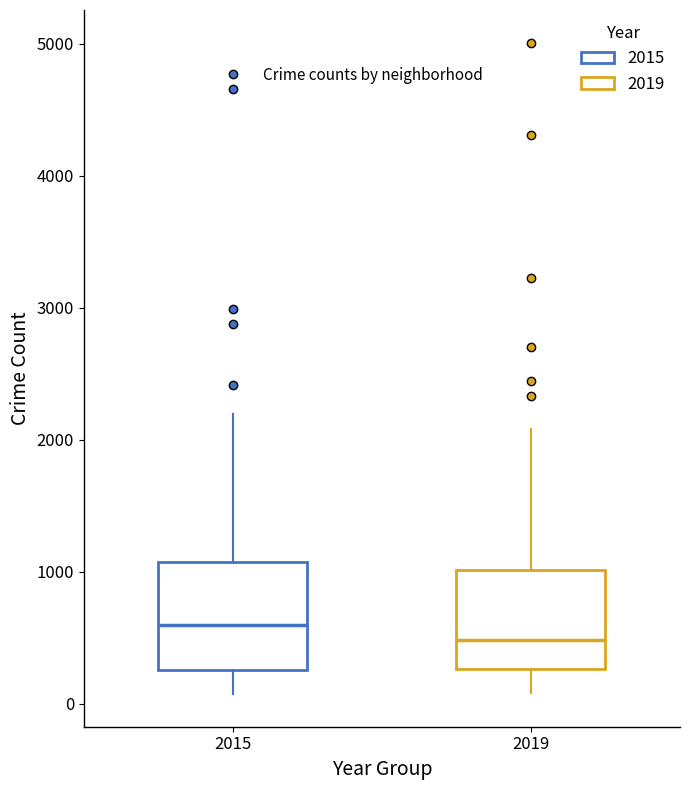

Reading left to right, transcribe this box plot: for each box, give where its median line is, the range the box spans, and where its two whiskers end, as read against the y-axis. The values are not printed on the chart, so give them approximately, as read against the axis.

2015: median 600, box 300 to 1100, whiskers 100 to 2200
2019: median 500, box 300 to 1000, whiskers 100 to 2100